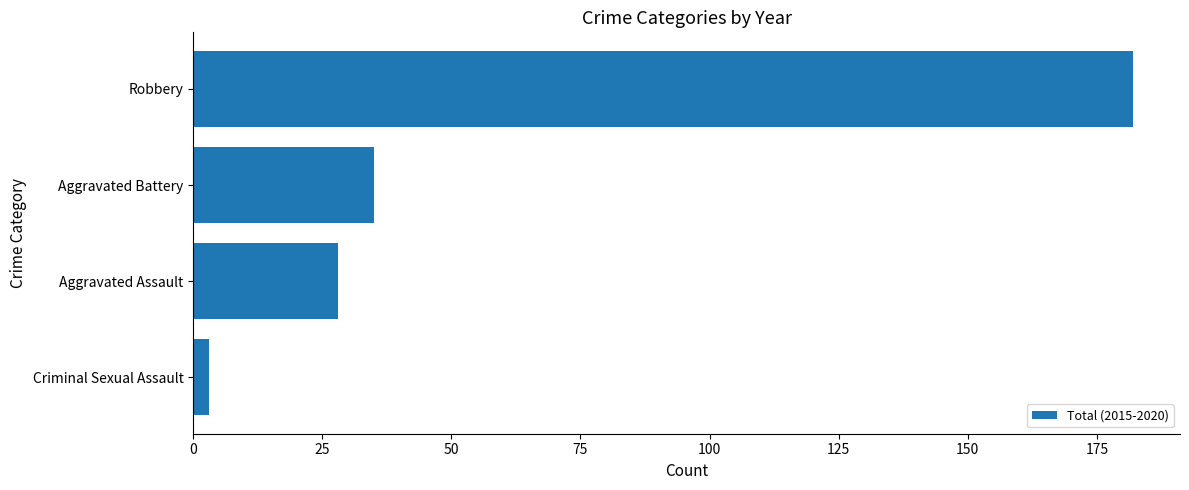

True or false: the data shows 323 at Robbery.

False